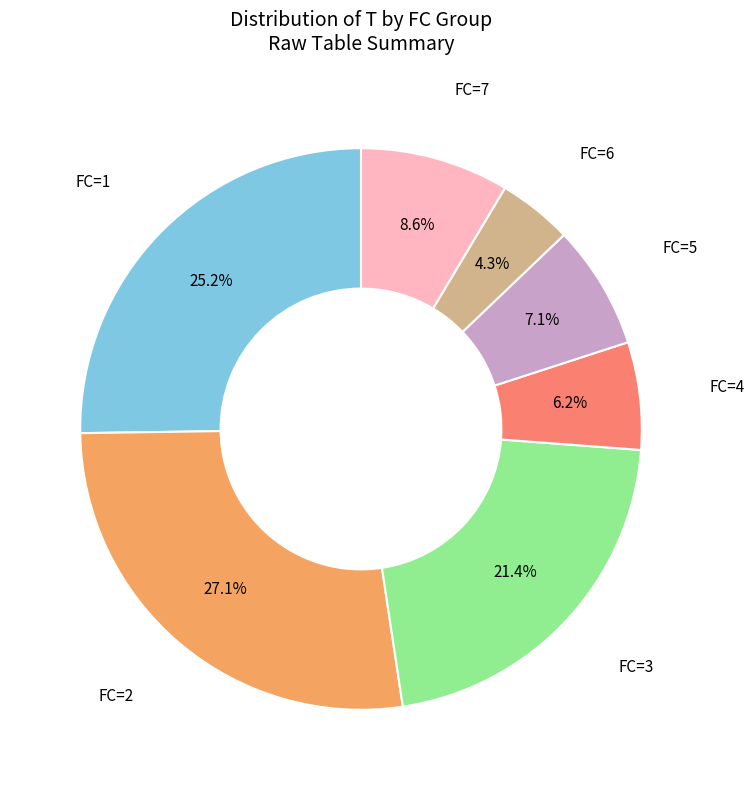

Which slice is the smallest?

FC=6